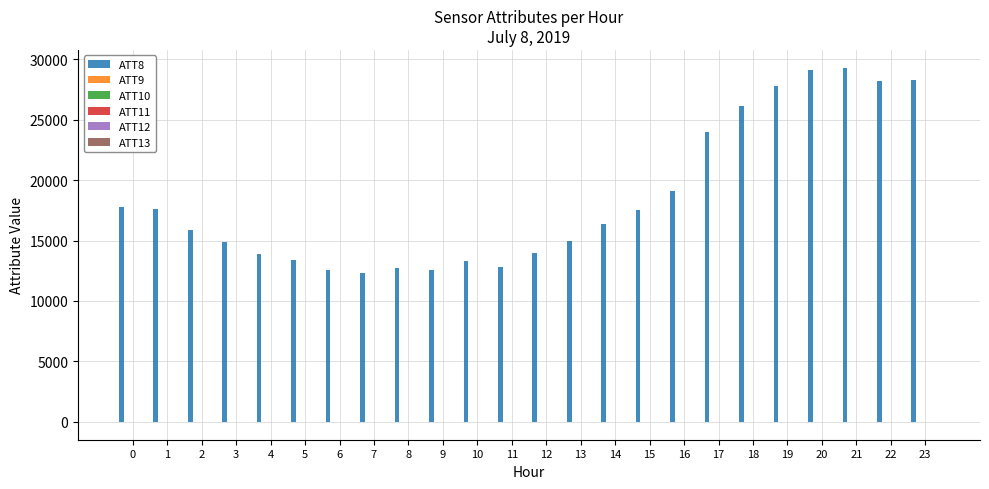

Which series has the largest range (max minus min)?

ATT8